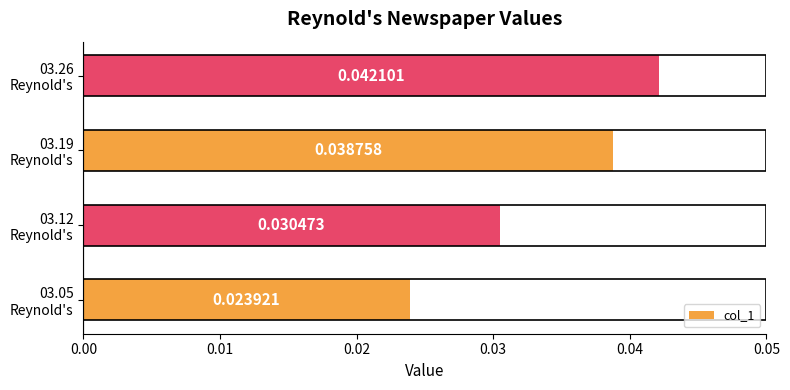

List the labels in order of value, smallest first.

03.05
Reynold's, 03.12
Reynold's, 03.19
Reynold's, 03.26
Reynold's